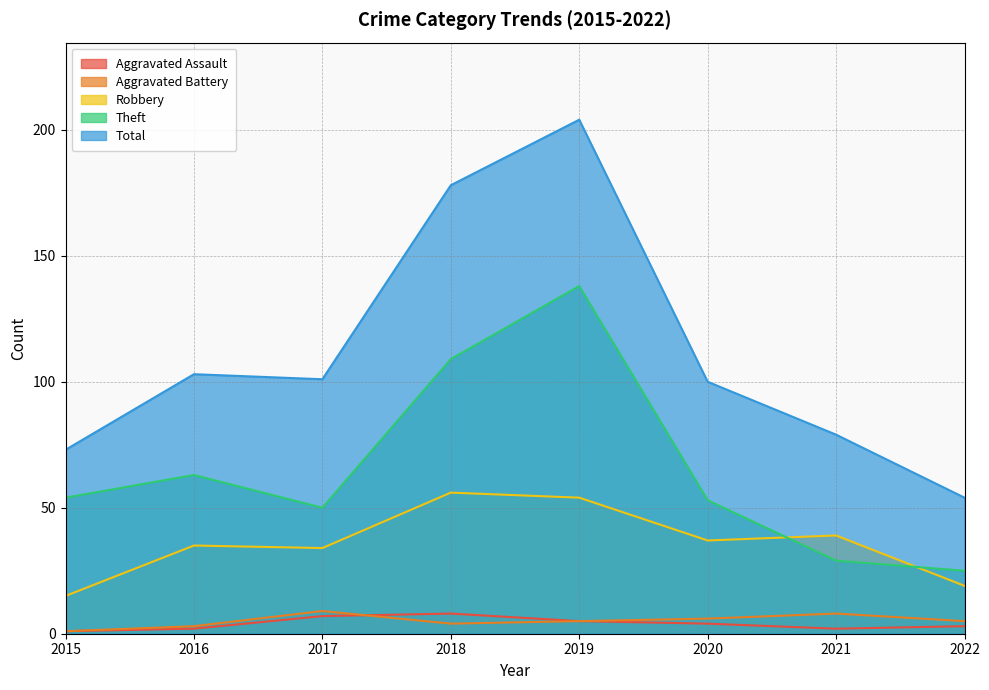

At which category does Aggravated Assault reach its first local peak?

2018